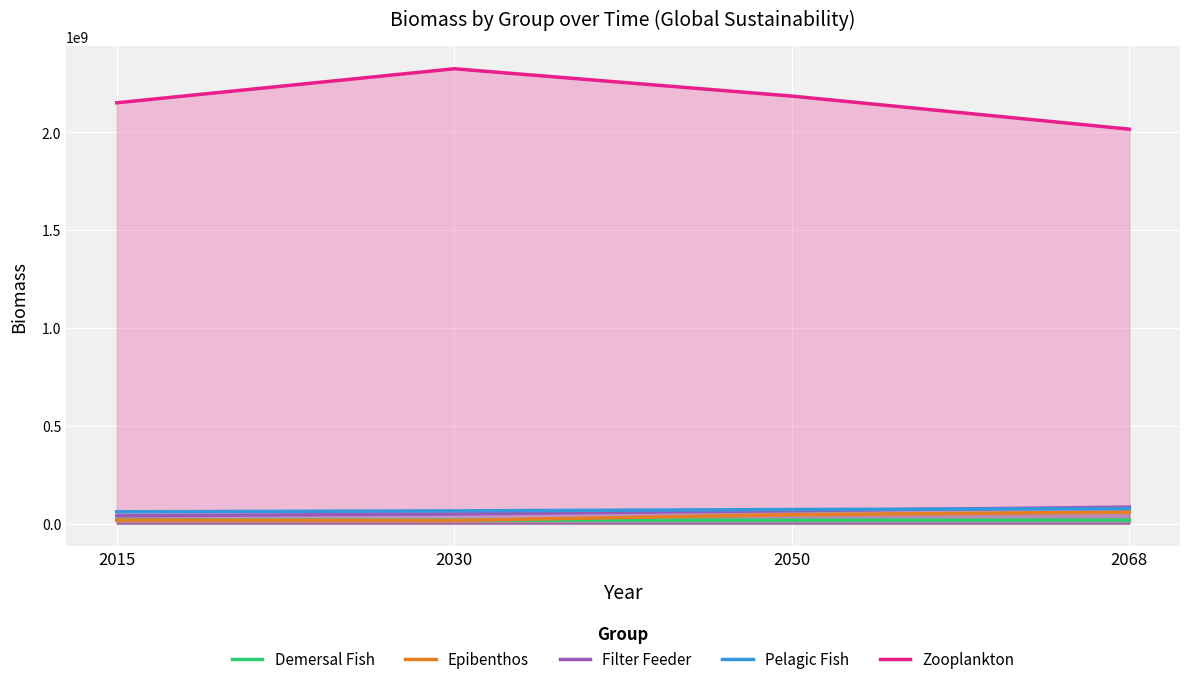

At which label does Epibenthos reach its minimum?

2030